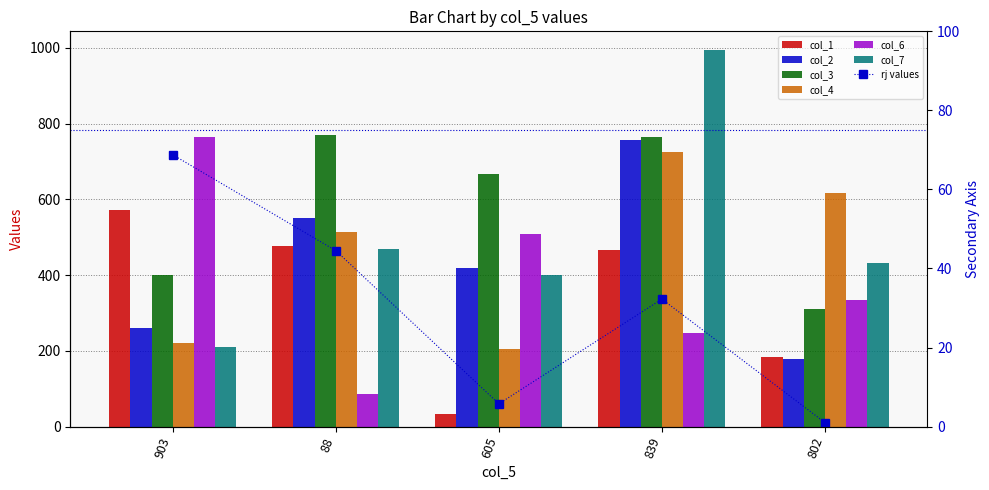

Is it true that col_2 equals 260 at 903?

True